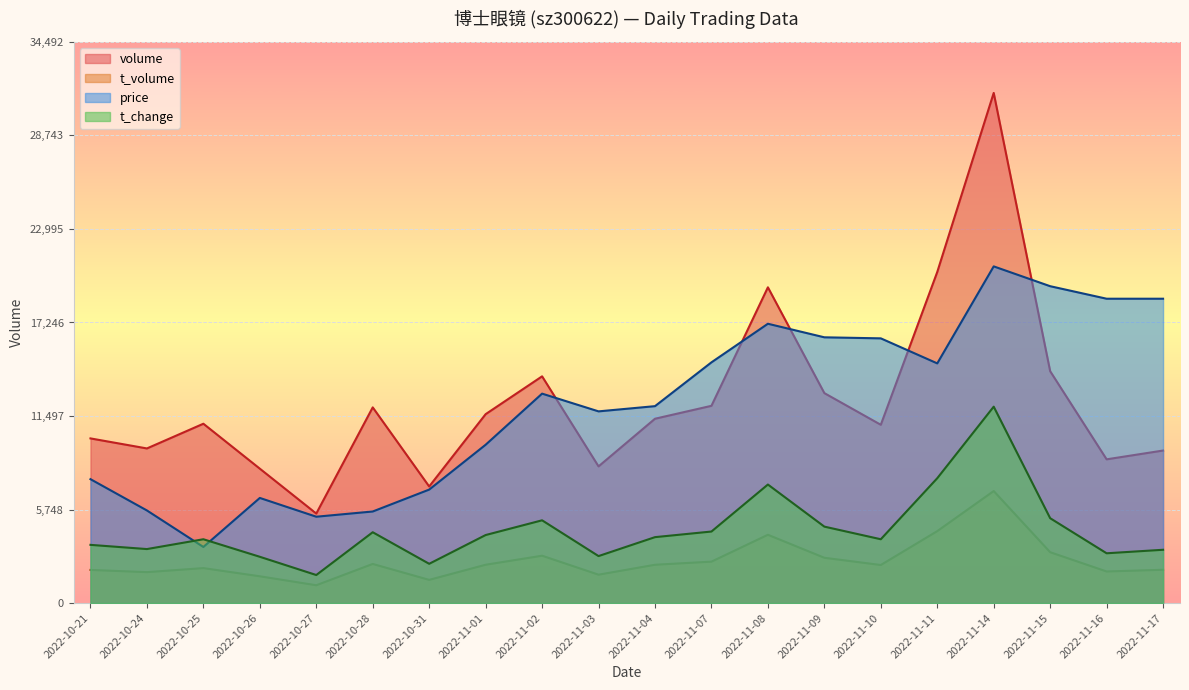

What is the greatest value displayed?

31357.0